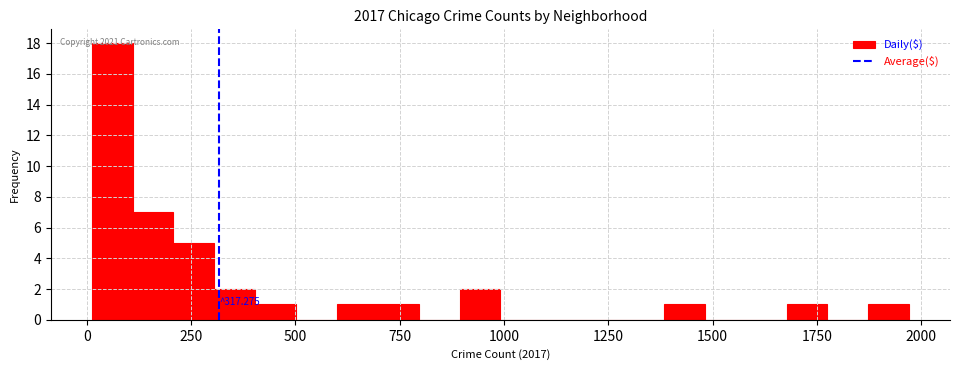

Read against the x-axis, roughly where is the centre of the tallest bar?

50